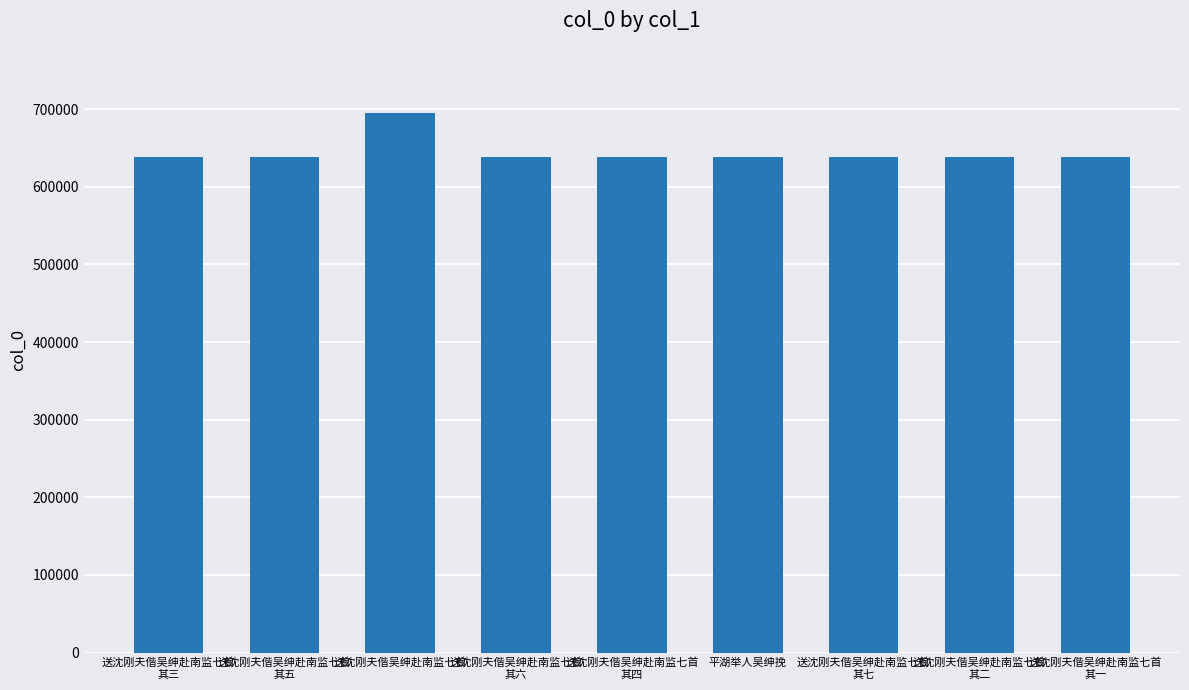

What is the difference between the second highest and minimum values?

304